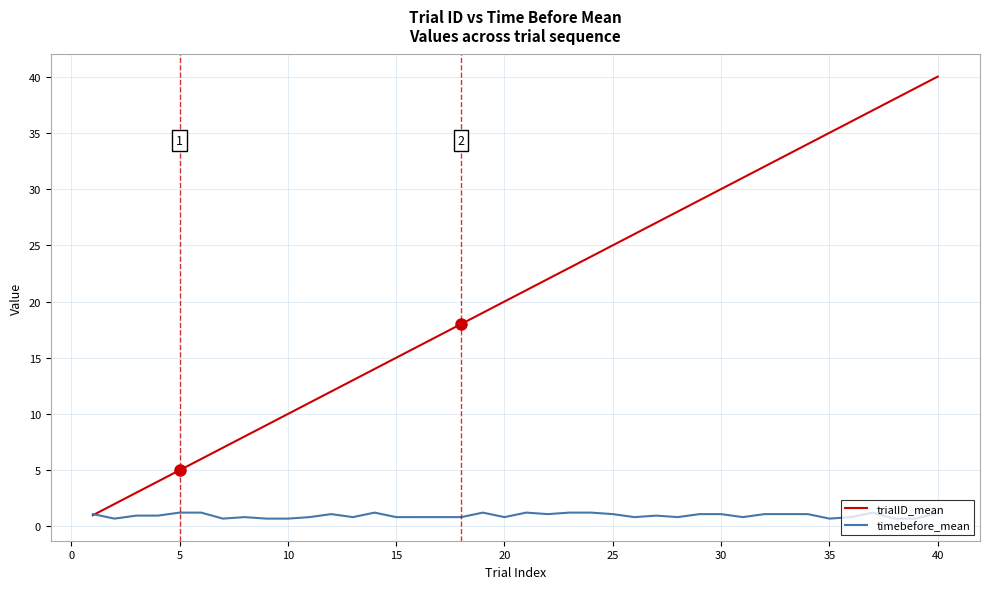

Which series has the widest spread of values?

trialID_mean